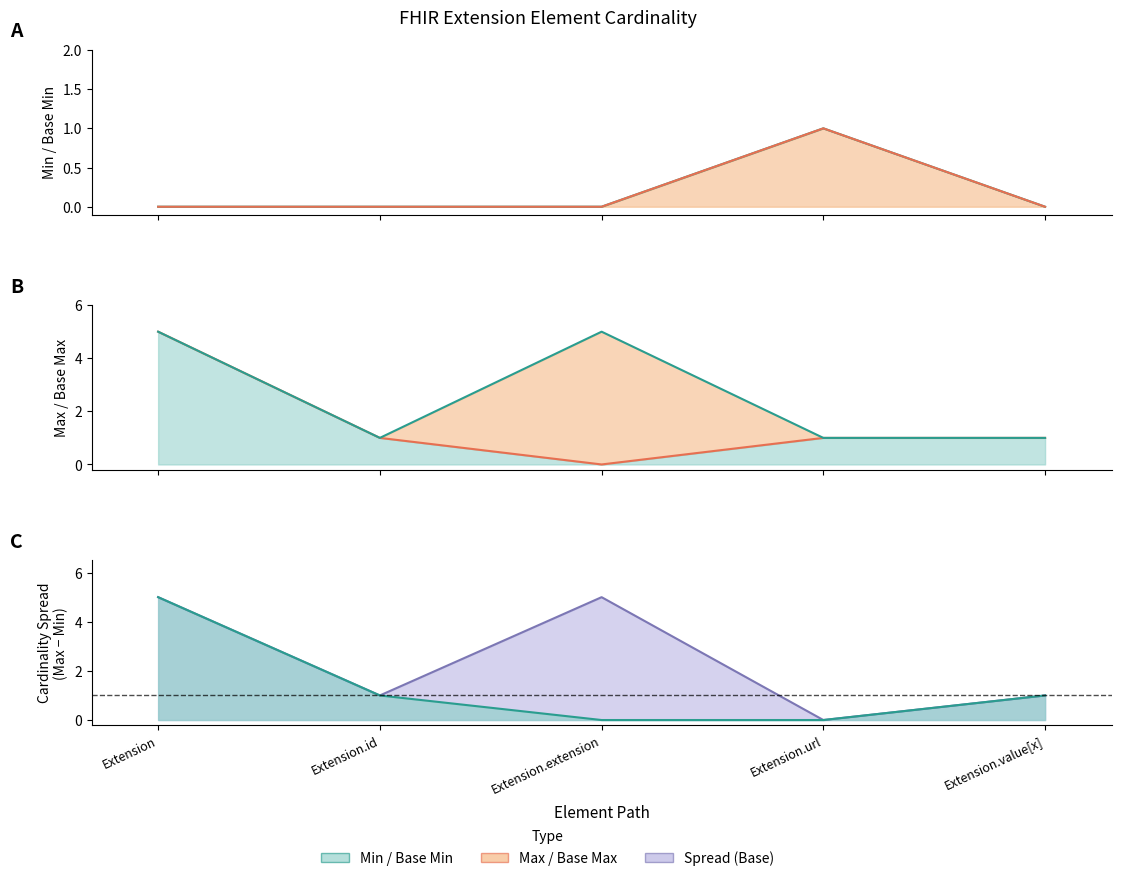

At which label does Base Min reach its minimum?

Extension